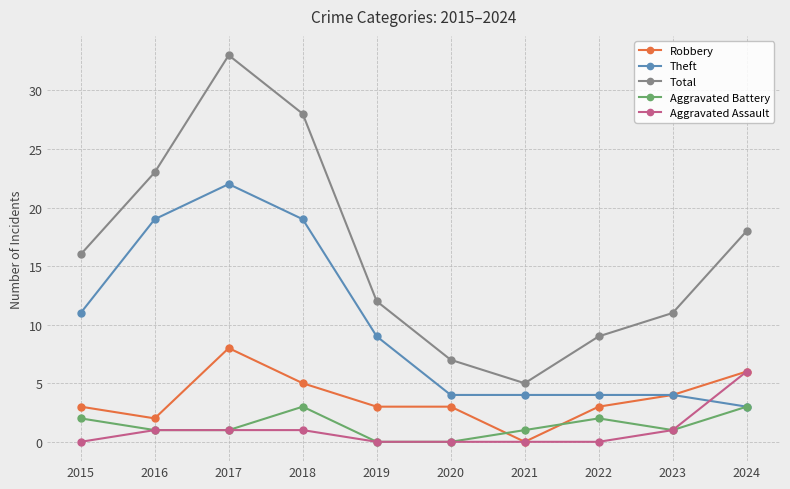

Rank the categories by Total value from highest to lowest.

2017, 2018, 2016, 2024, 2015, 2019, 2023, 2022, 2020, 2021